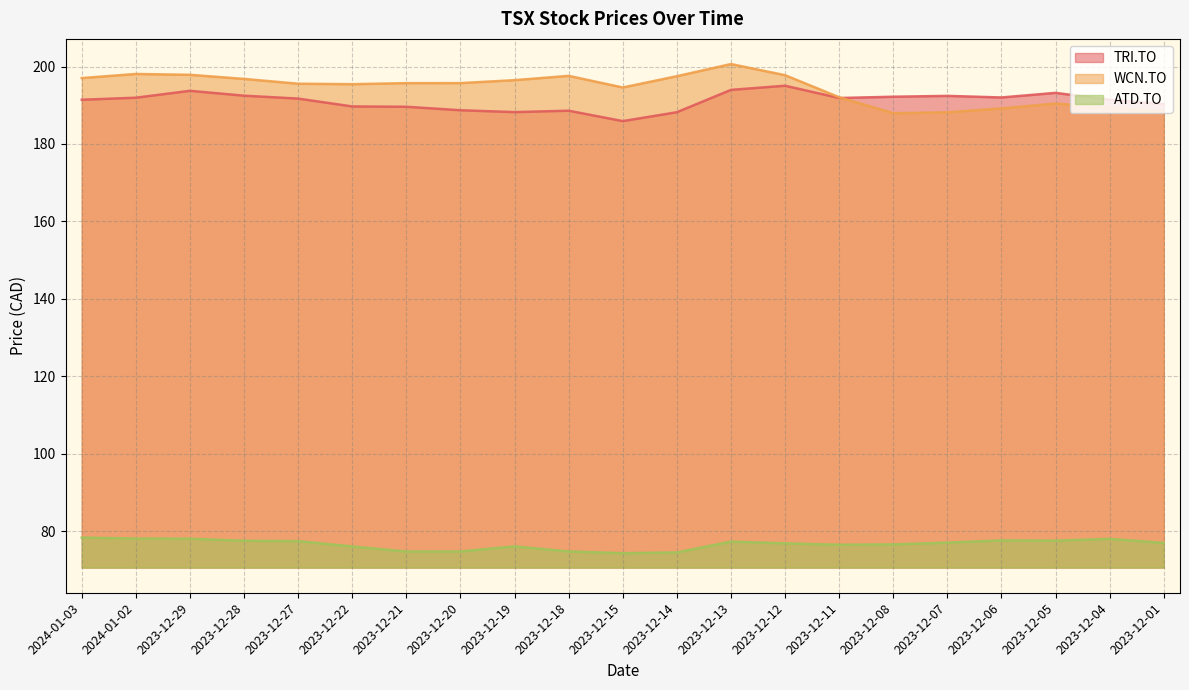

Which series has the widest spread of values?

WCN.TO